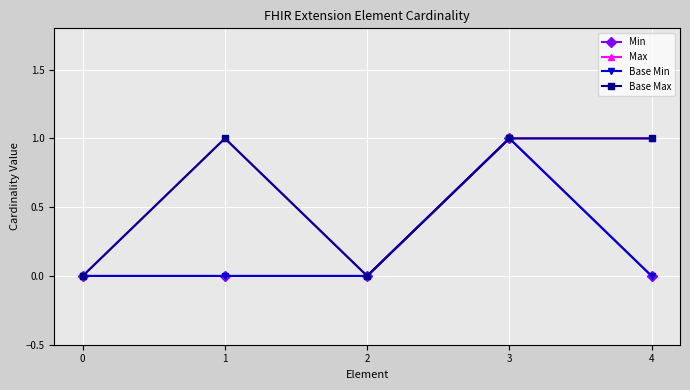

Is the value of Min at 2 greater than the value of Base Max at 2?

No